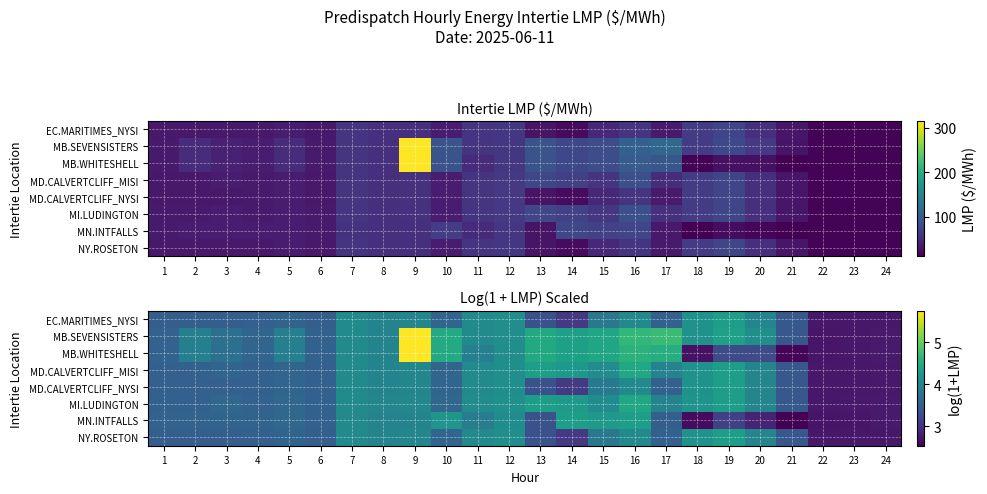

Between 22 and 20, which is larger?

20